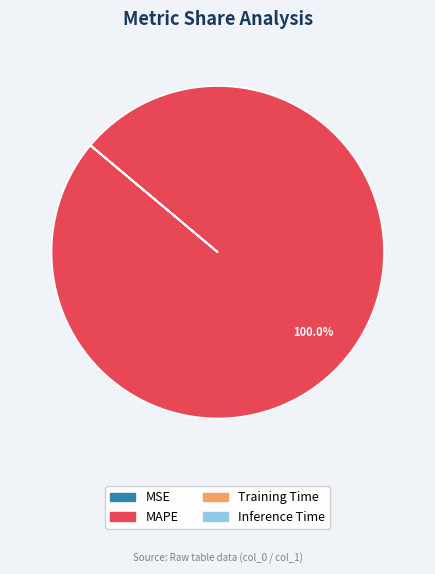

Does MAPE account for over 50% of the chart?

Yes